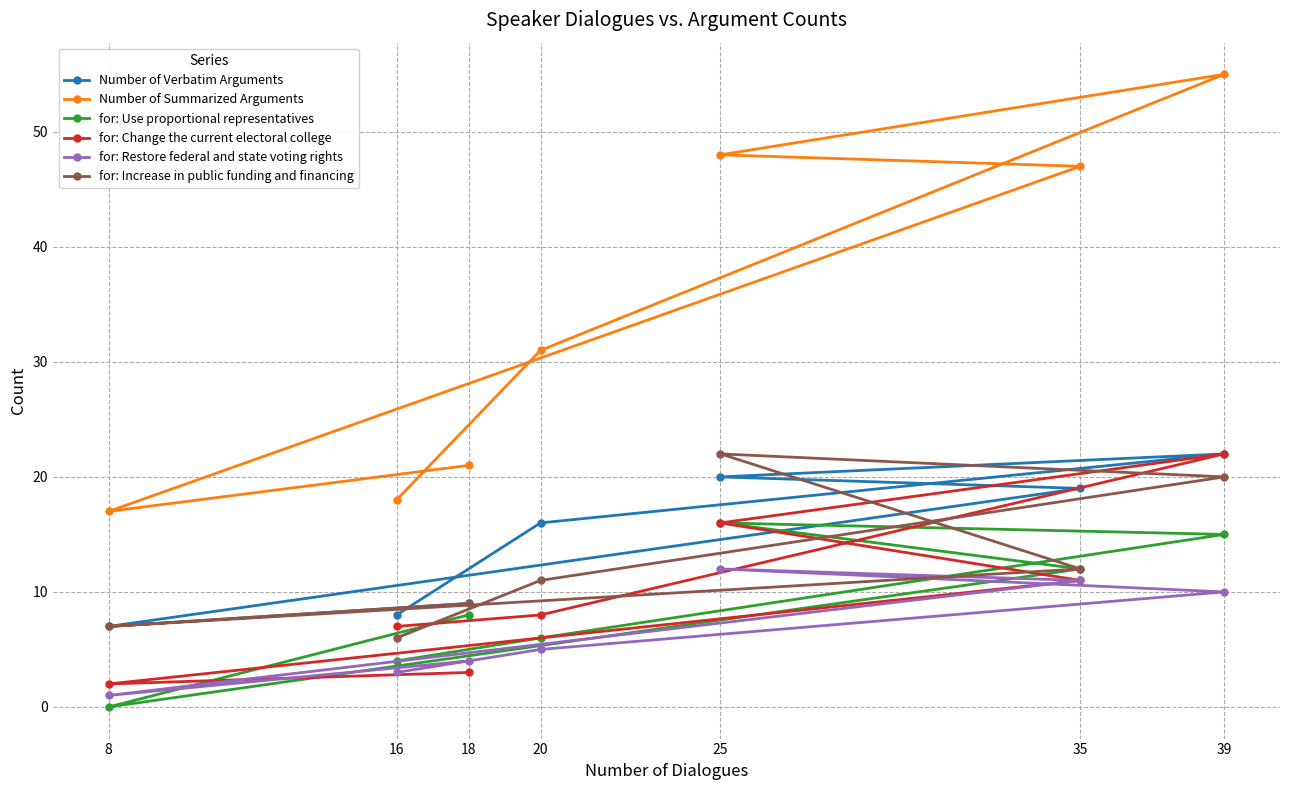

What value does the for: Increase in public funding and financing series have at 25?

22